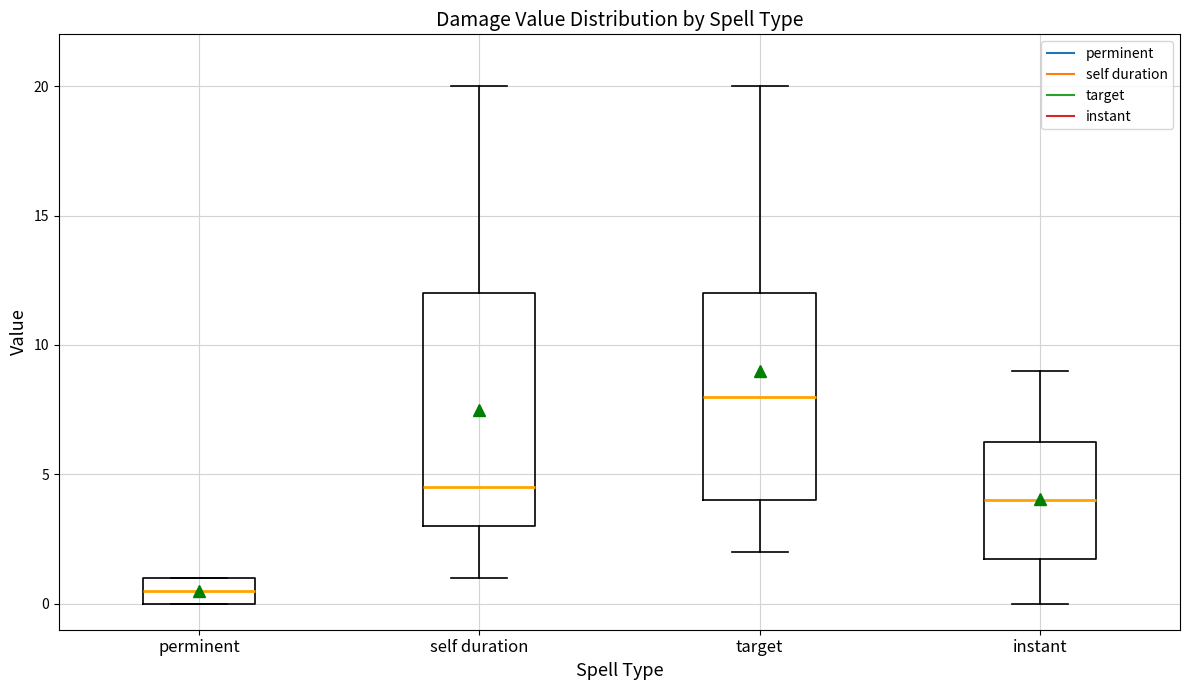

Reading left to right, transcribe this box plot: for each box, give where its median line is, the range the box spans, and where its two whiskers end, as read against the y-axis. The values are not printed on the chart, so give them approximately, as read against the axis.

perminent: median 0.5, box 0.0 to 1.0, whiskers 0.0 to 1.0
self duration: median 4.5, box 3.0 to 12.0, whiskers 1.0 to 20.0
target: median 8.0, box 4.0 to 12.0, whiskers 2.0 to 20.0
instant: median 4.0, box 2.0 to 6.5, whiskers 0.0 to 9.0